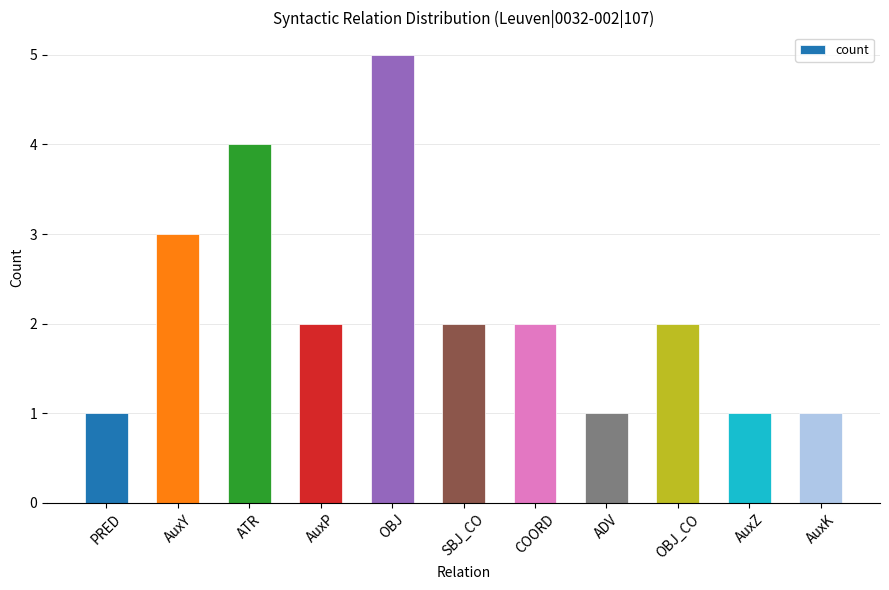

What is the sum of the values at PRED and ADV?

2